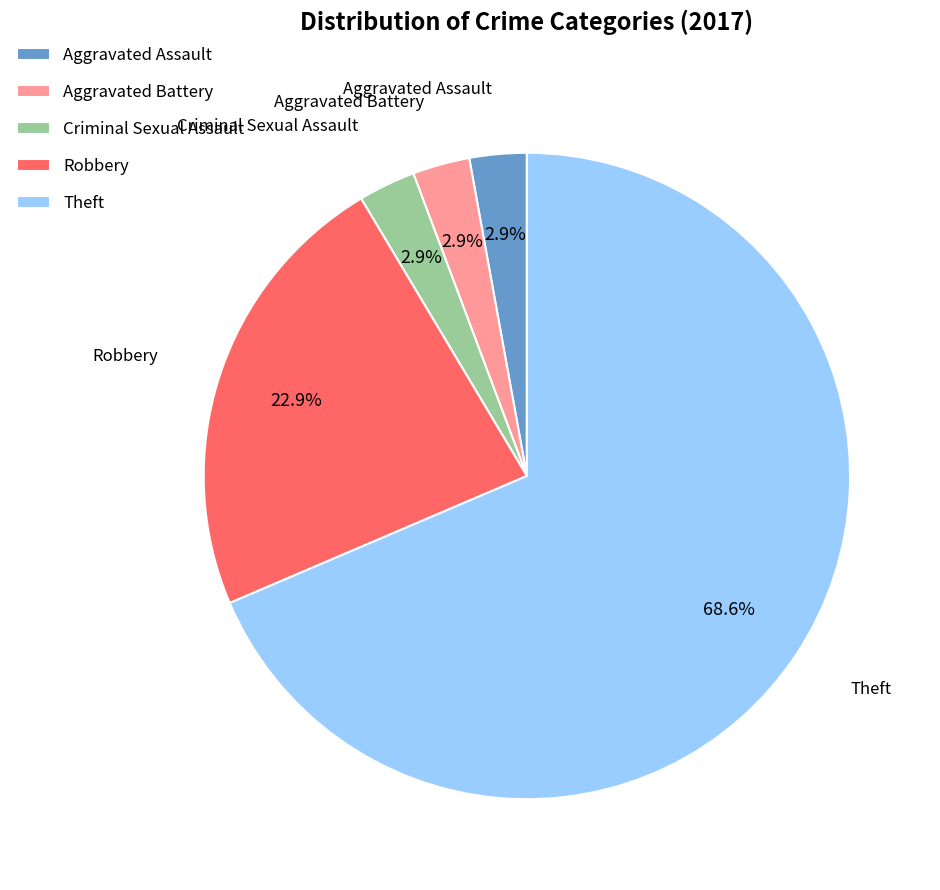

Is the sum of Criminal Sexual Assault and Aggravated Battery greater than half?

No